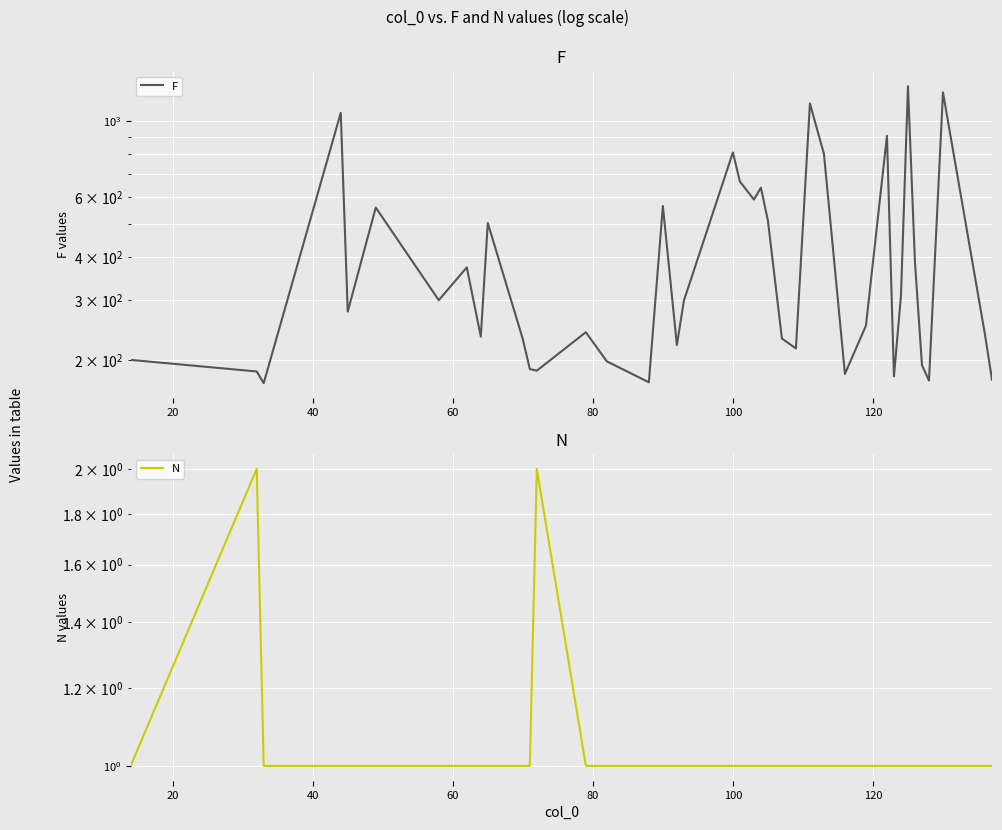

Does the chart display data point markers on the line(s)?

No